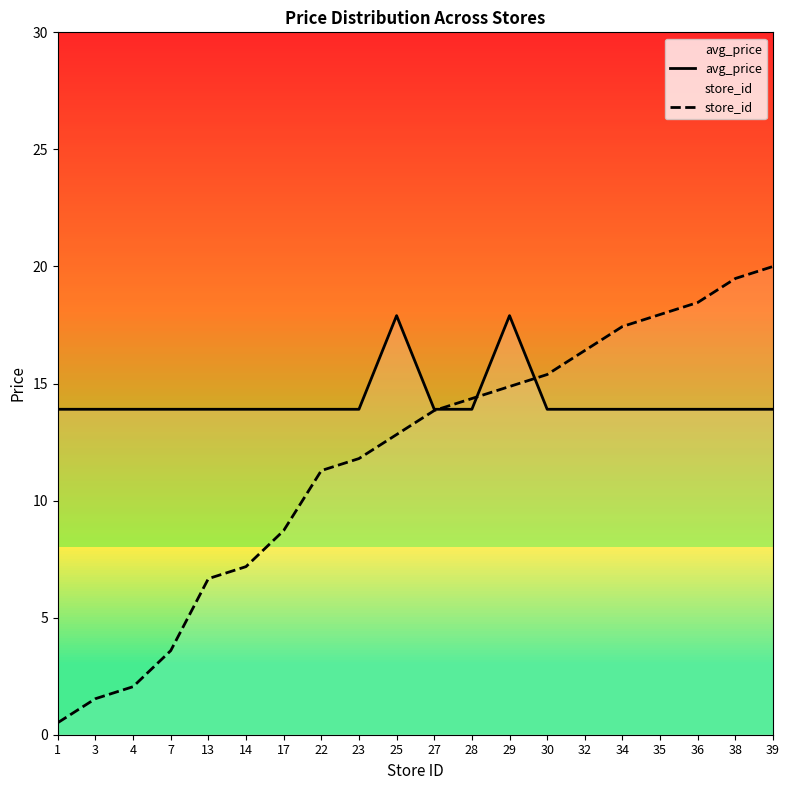

At which category is the sum across all series the highest?

39